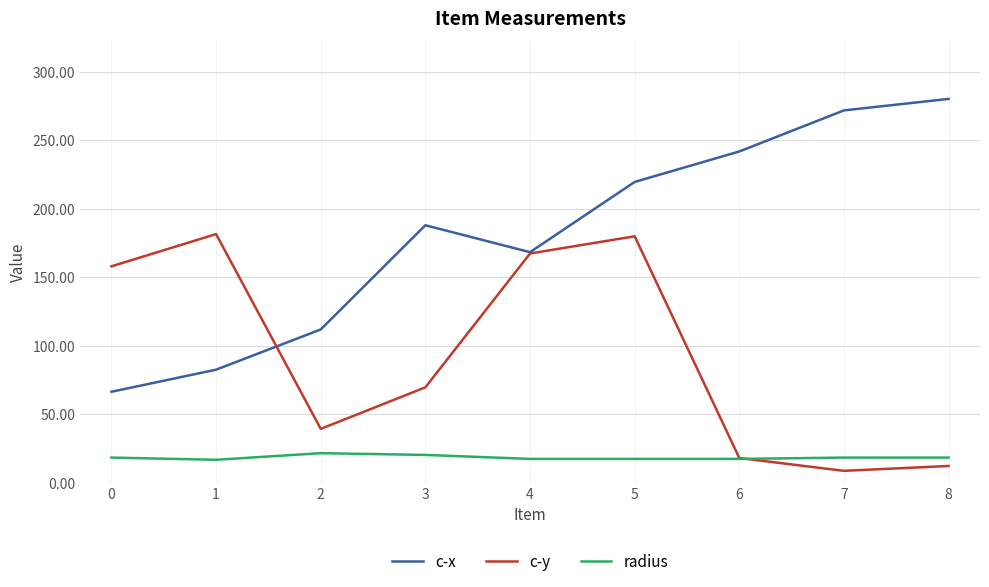

What is the difference between the highest and lowest values at 6?

224.5